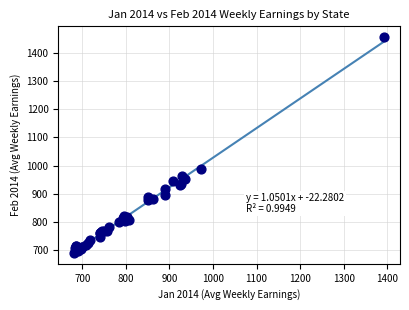

What Y value in the scatter plot is closest to 1072?

987.7